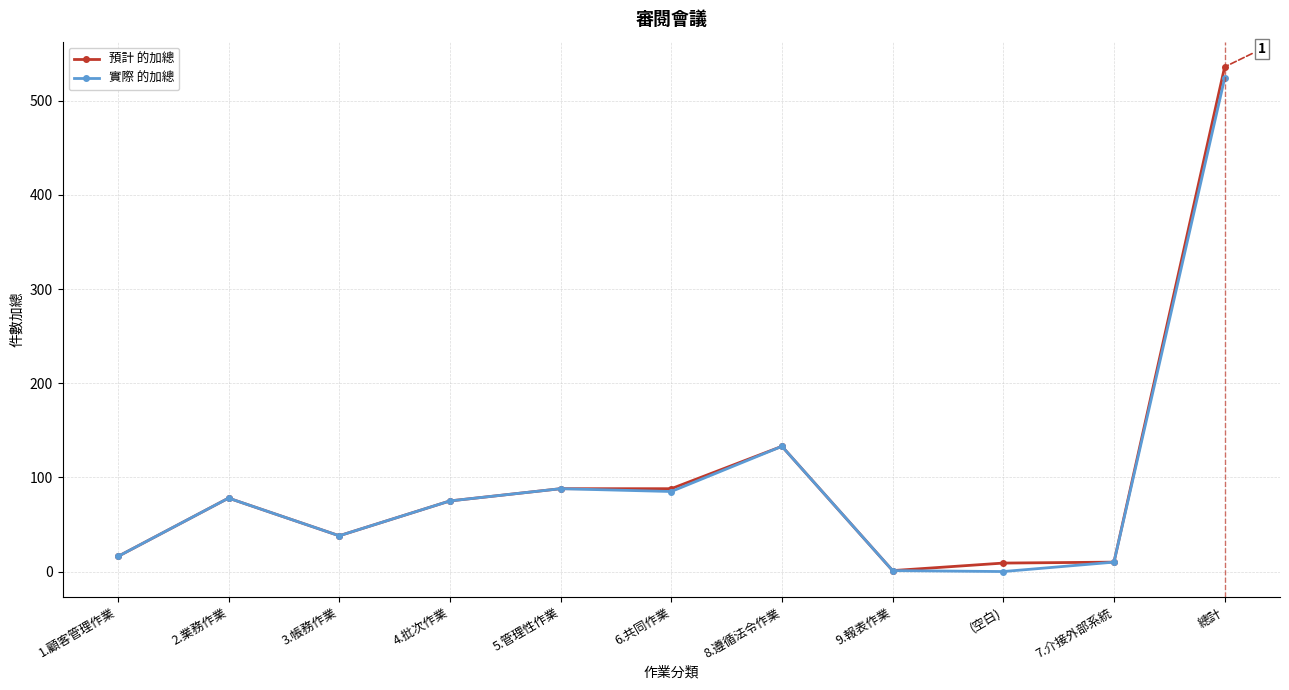

Which series has the largest range (max minus min)?

預計 的加總